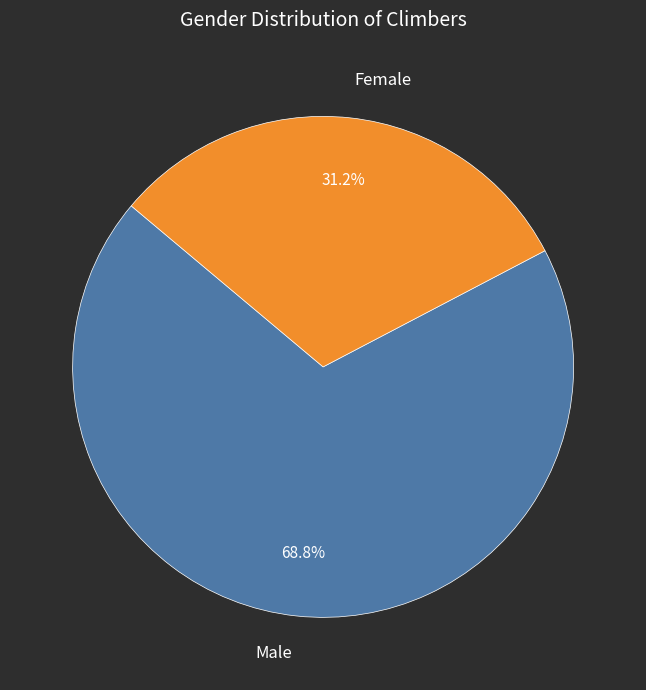

Approximately how many times larger is the value at Male compared to Female?

2.2